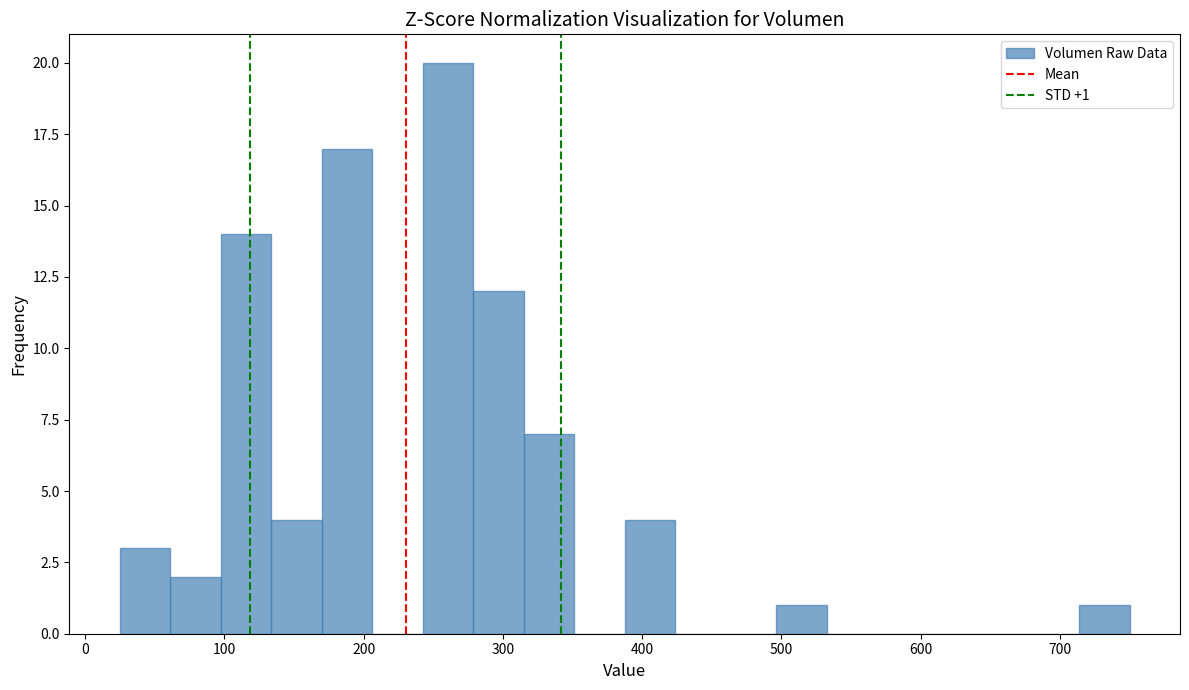

Read against the x-axis, roughly where is the centre of the tallest bar?

260